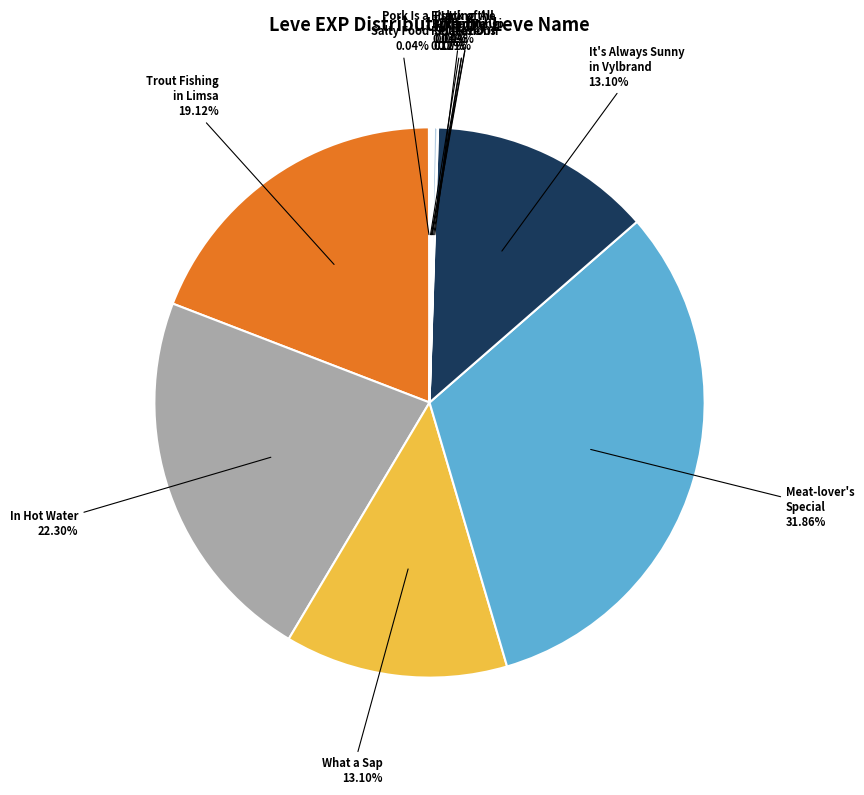

Is the sum of What a Sap and It's Always Sunny in Vylbrand greater than half?

No